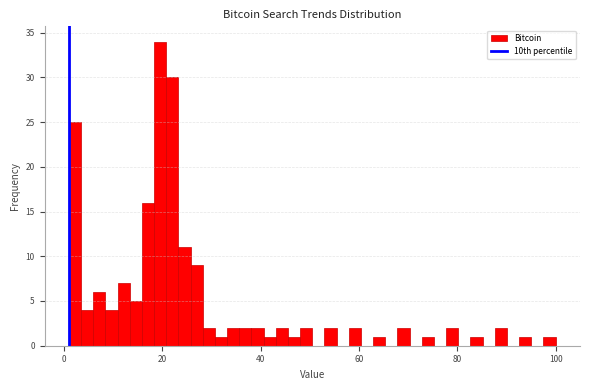

Read against the x-axis, roughly where is the centre of the tallest bar?

20